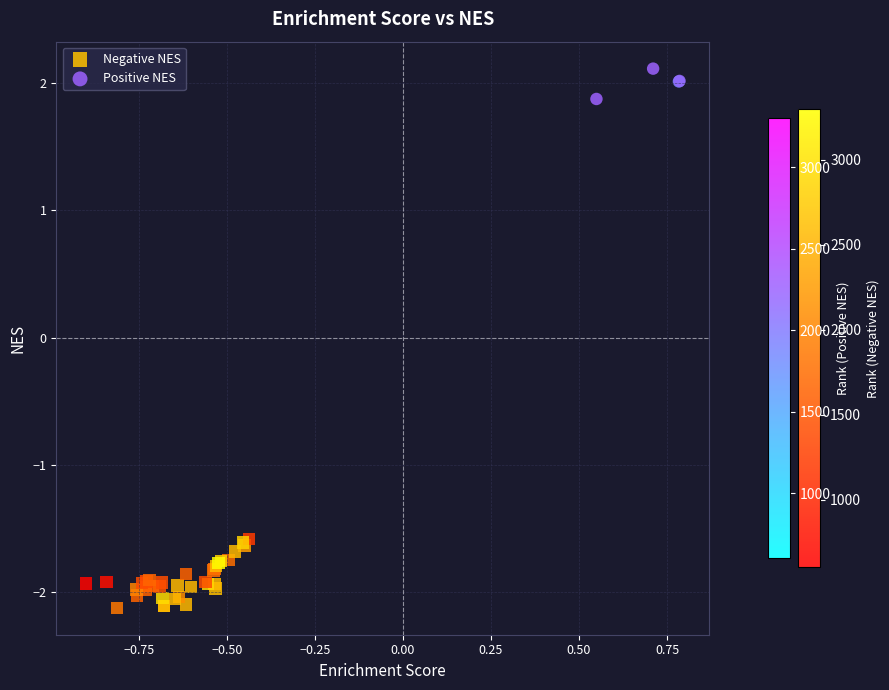

Which series reaches the maximum Y coordinate?

Positive NES